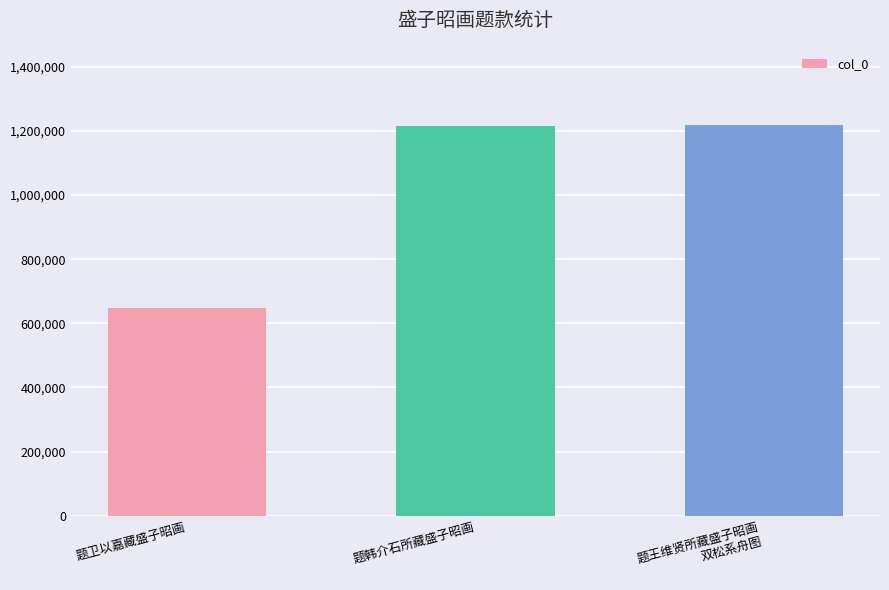

At which label is the value closest to 933807?

题韩介石所藏盛子昭画